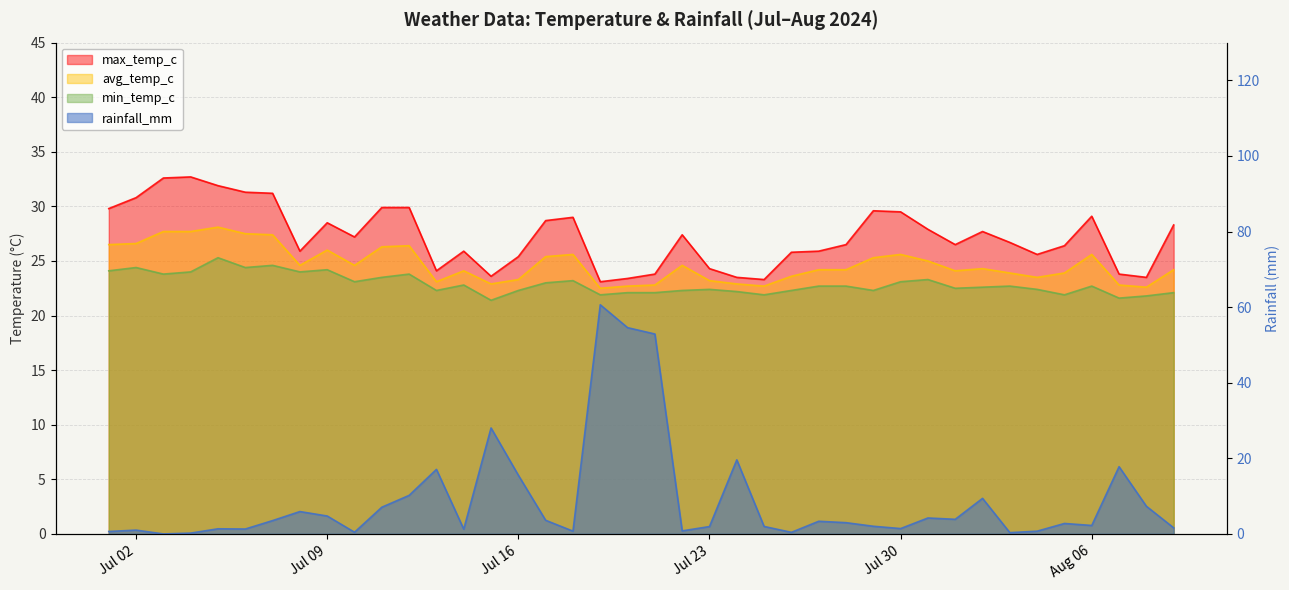

List the labels in order of min_temp_c value, smallest first.

2024-07-15, 2024-08-07, 2024-08-08, 2024-07-19, 2024-07-25, 2024-08-05, 2024-07-20, 2024-07-21, 2024-08-09, 2024-07-24, 2024-07-13, 2024-07-16, 2024-07-22, 2024-07-26, 2024-07-29, 2024-07-23, 2024-08-04, 2024-08-01, 2024-08-02, 2024-07-27, 2024-07-28, 2024-08-03, 2024-08-06, 2024-07-14, 2024-07-17, 2024-07-10, 2024-07-30, 2024-07-18, 2024-07-31, 2024-07-11, 2024-07-03, 2024-07-12, 2024-07-04, 2024-07-08, 2024-07-01, 2024-07-09, 2024-07-02, 2024-07-06, 2024-07-07, 2024-07-05